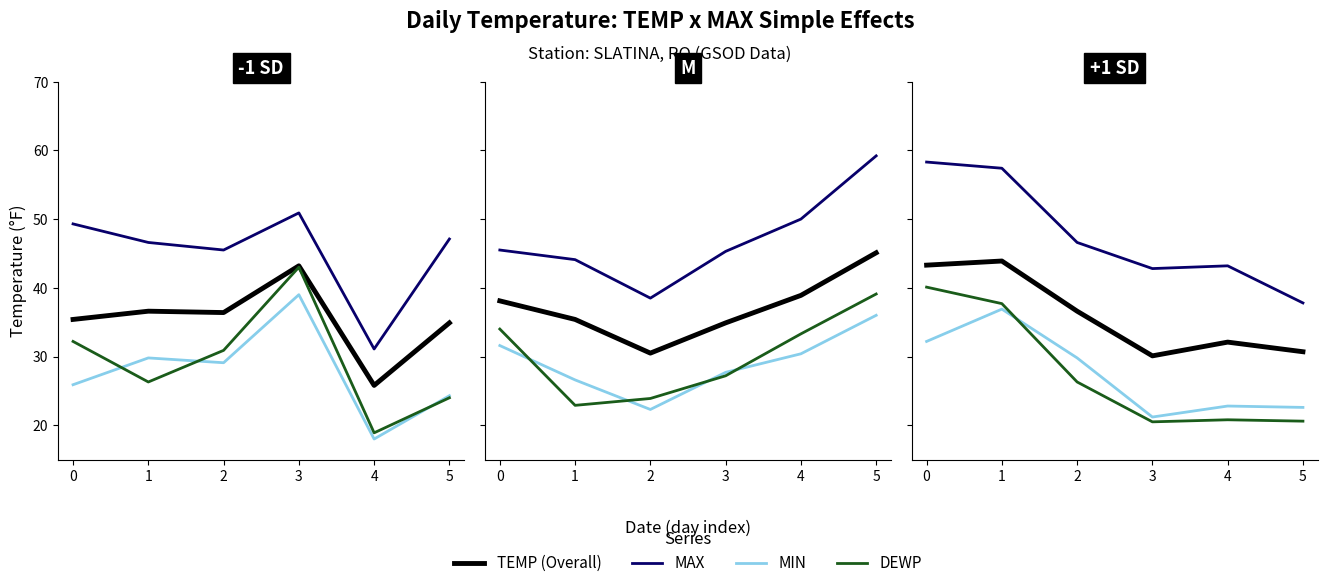

How many lines are shown in the chart?

4